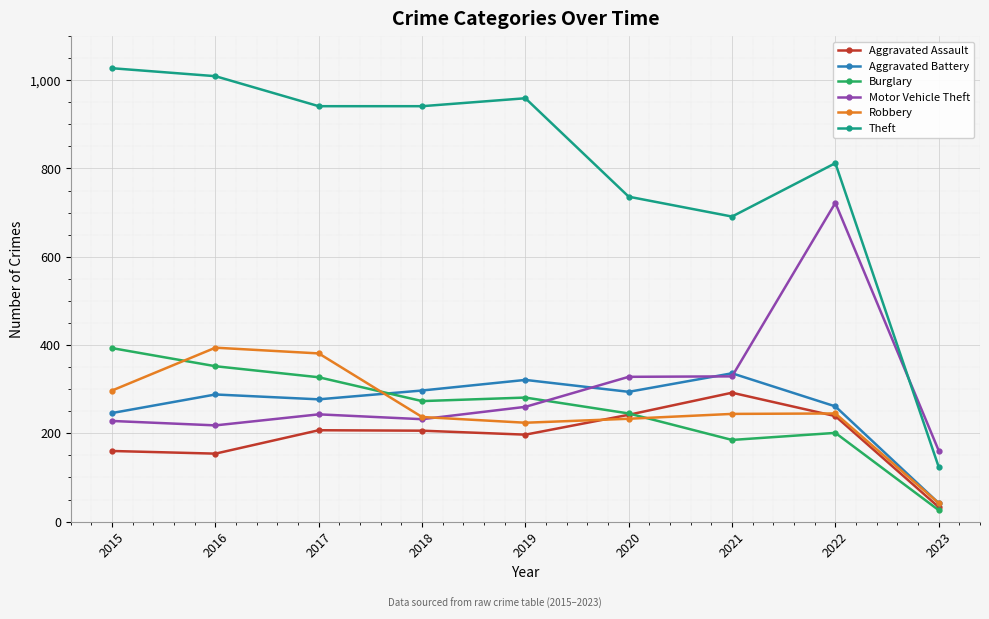

What is the value of the Aggravated Assault point at the 4th from the left?

206